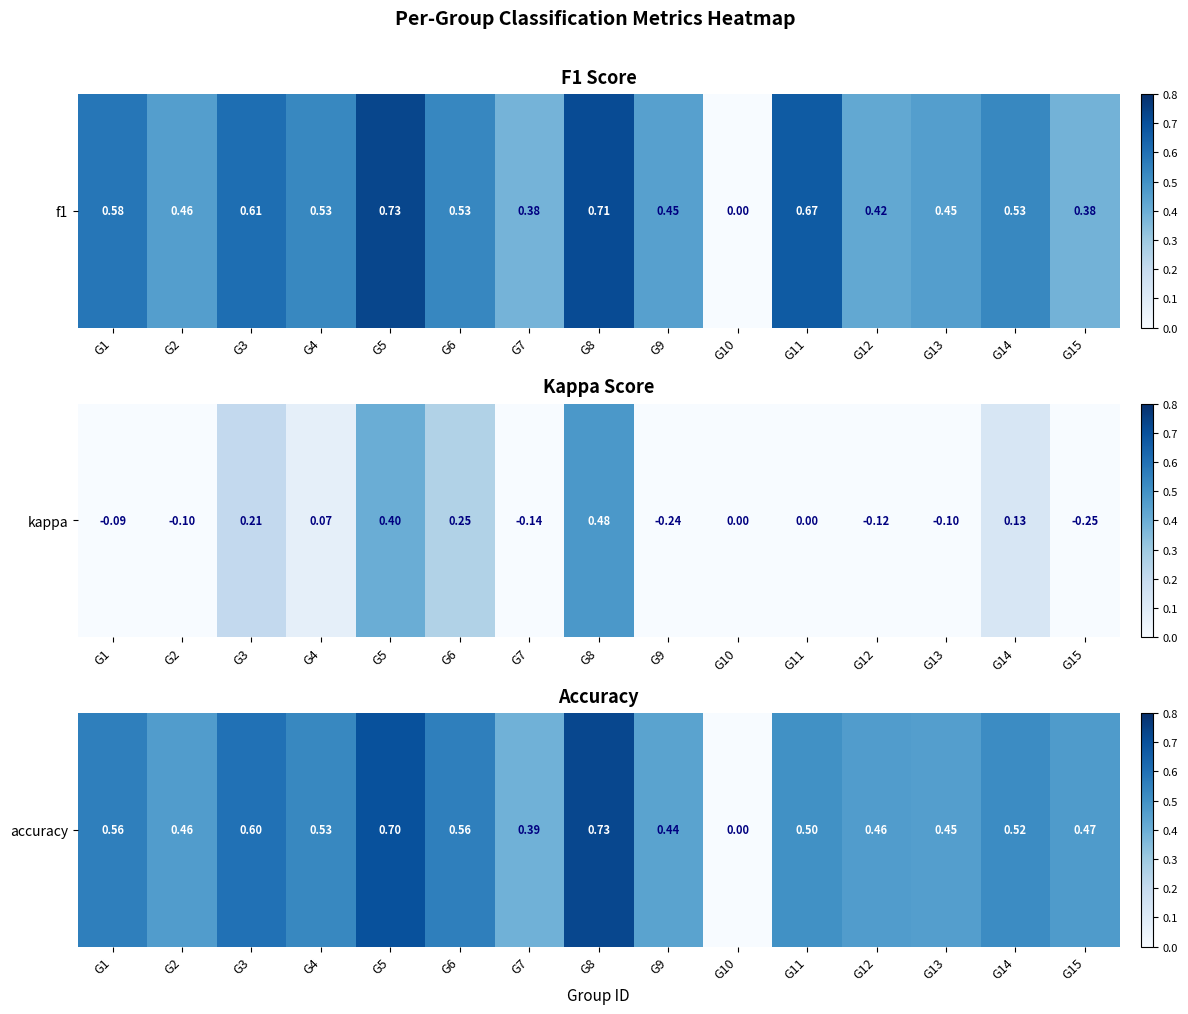

What is the greatest value displayed?

0.7